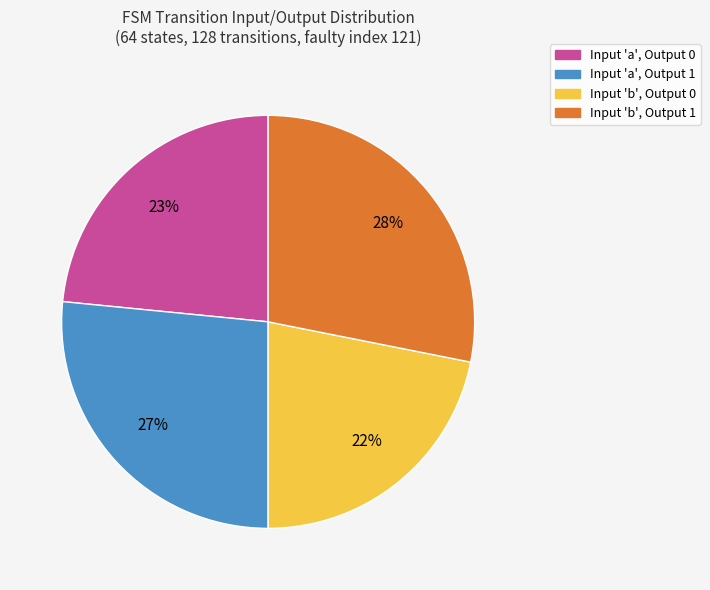

To the nearest percent, what is the average slice percentage?

25%